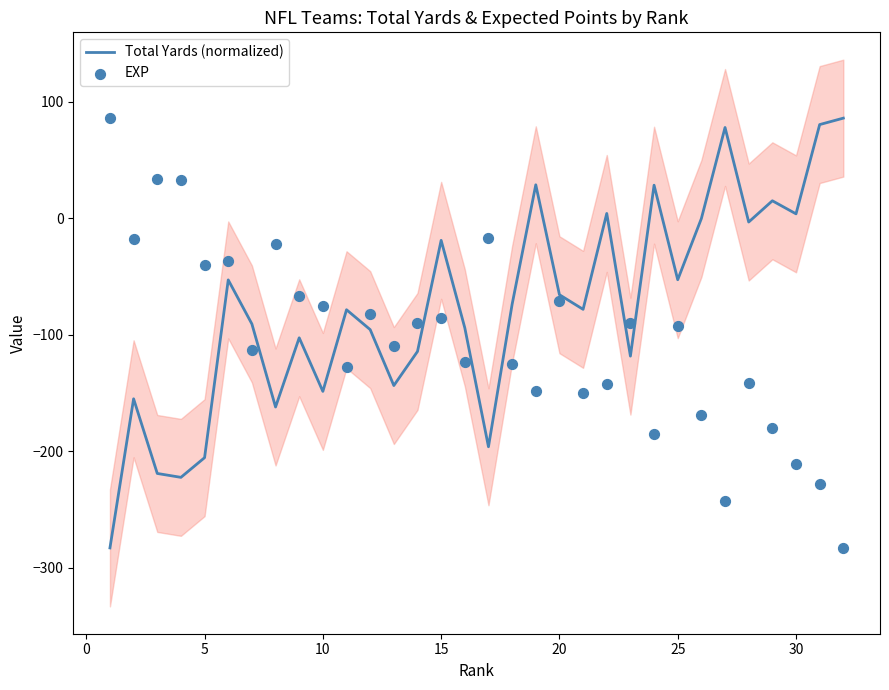

The value of Total Yards (normalized) at 5 is -328.7. True or false?

False